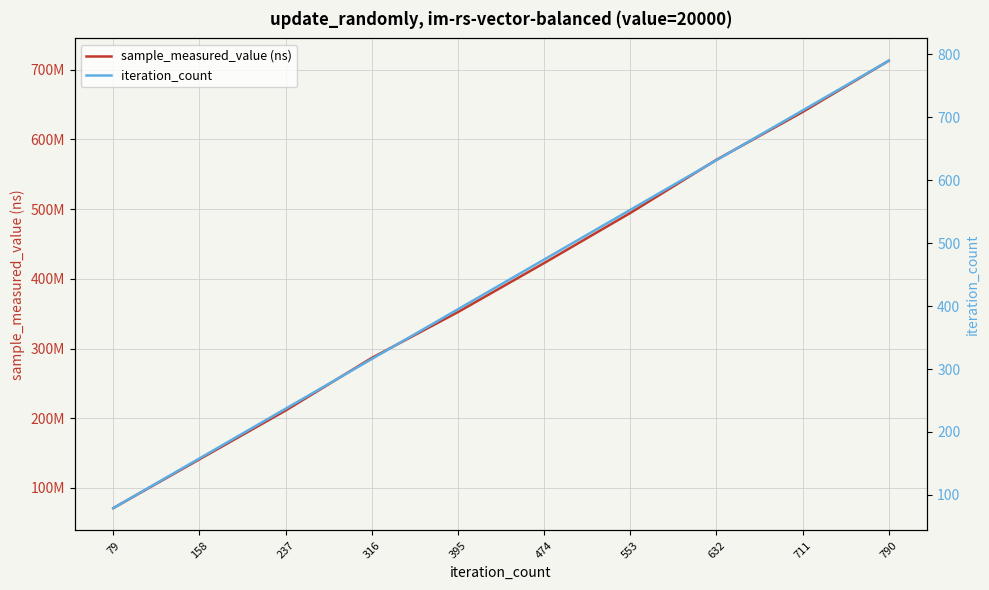

What is the total value across all series at 316?

286569828